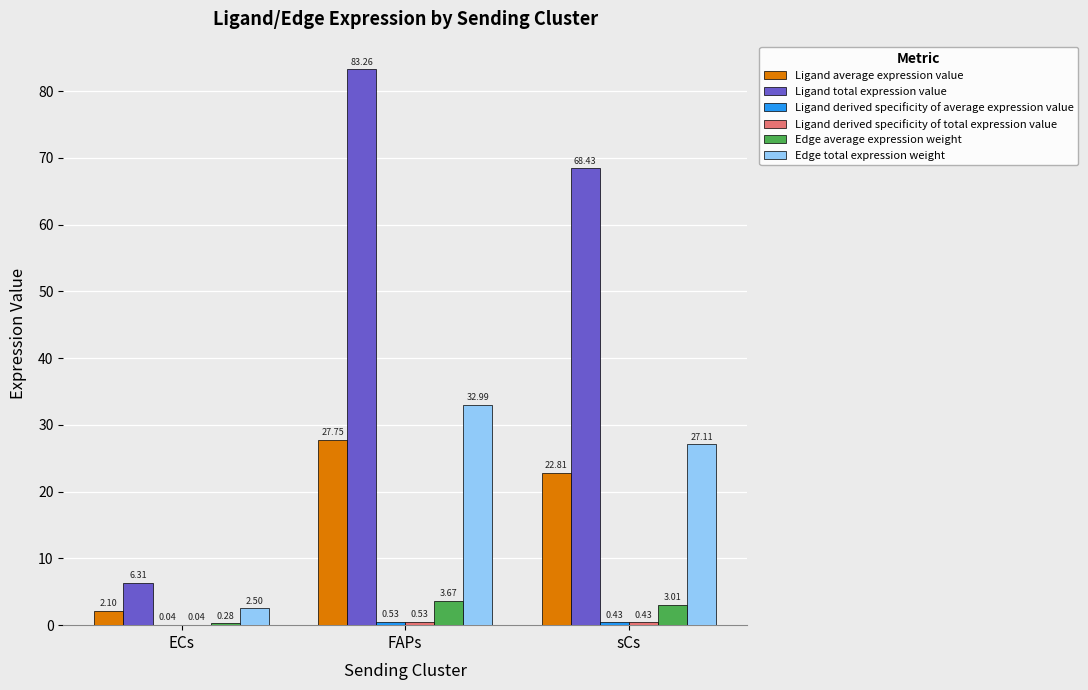

At which category is the sum across all series the highest?

FAPs